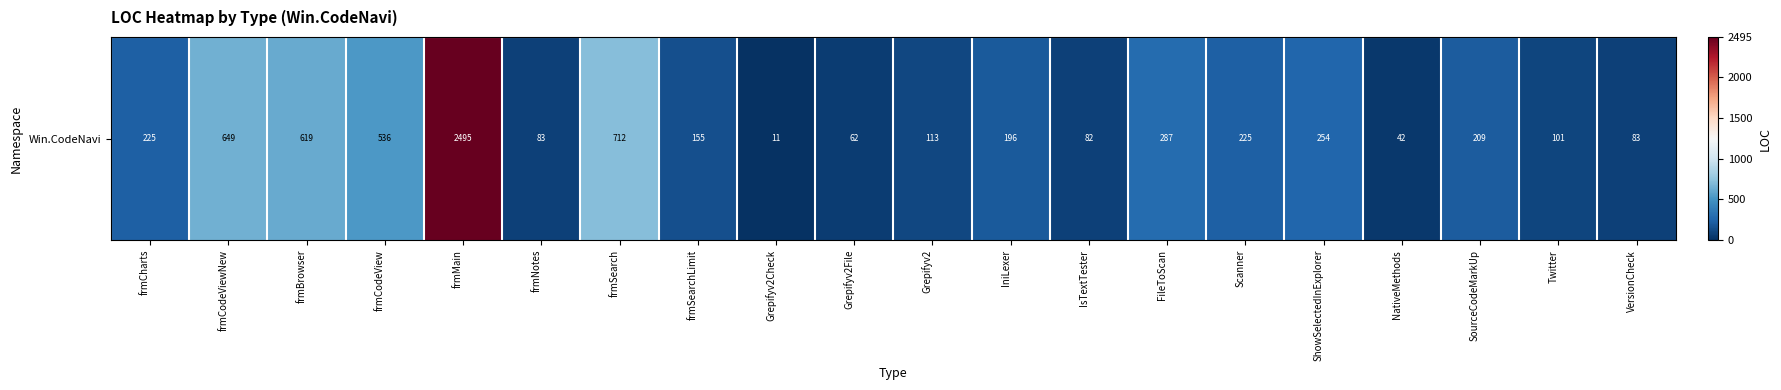

What is the sum of the values at Grepifyv2 and ShowSelectedInExplorer?

367